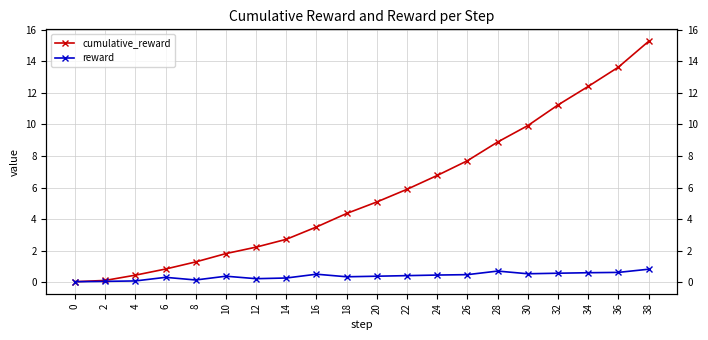

At how many categories does at least one series exceed 0?

20